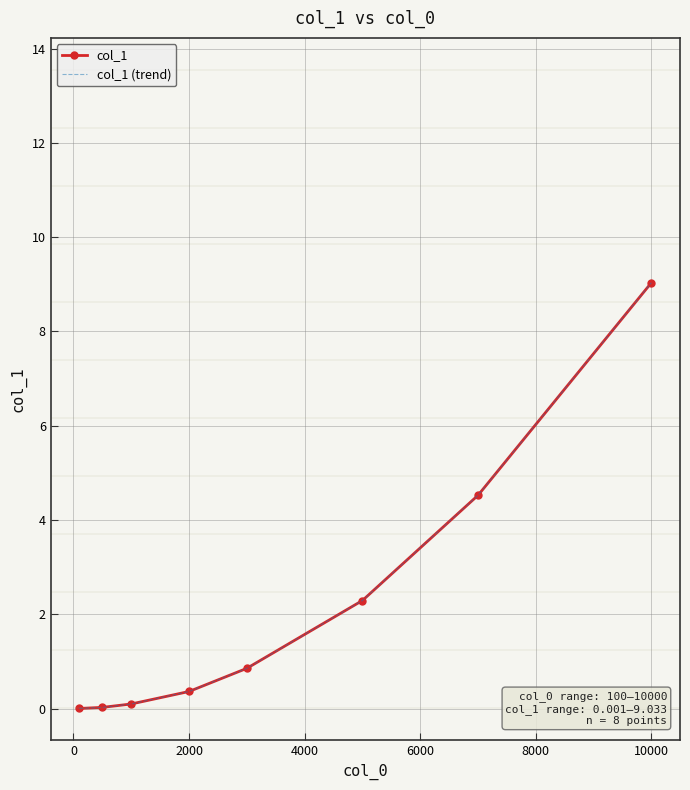

How many lines are shown in the chart?

2